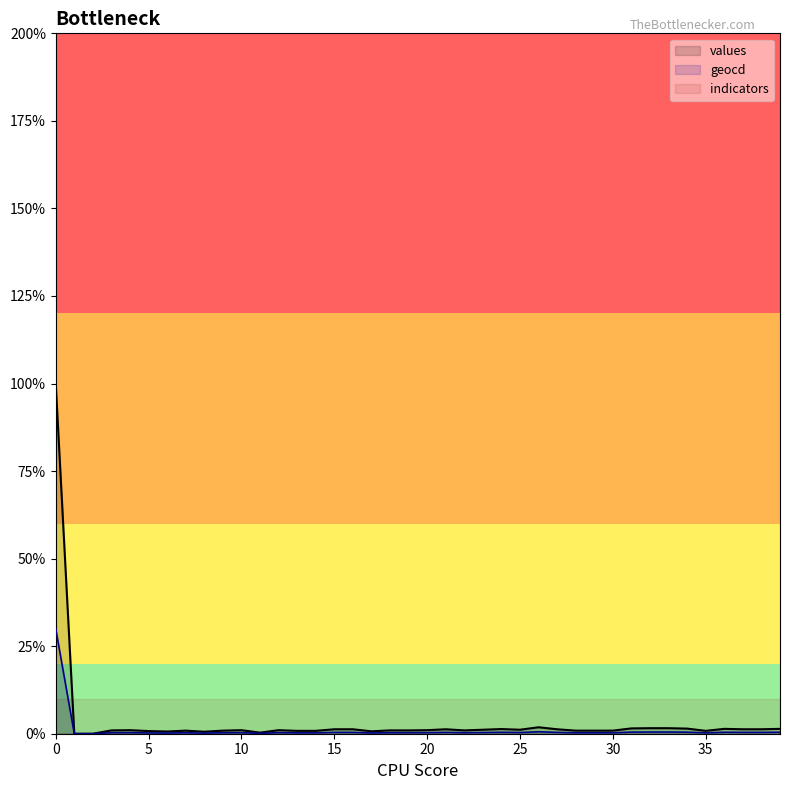

How many categories are shown in the chart?

40